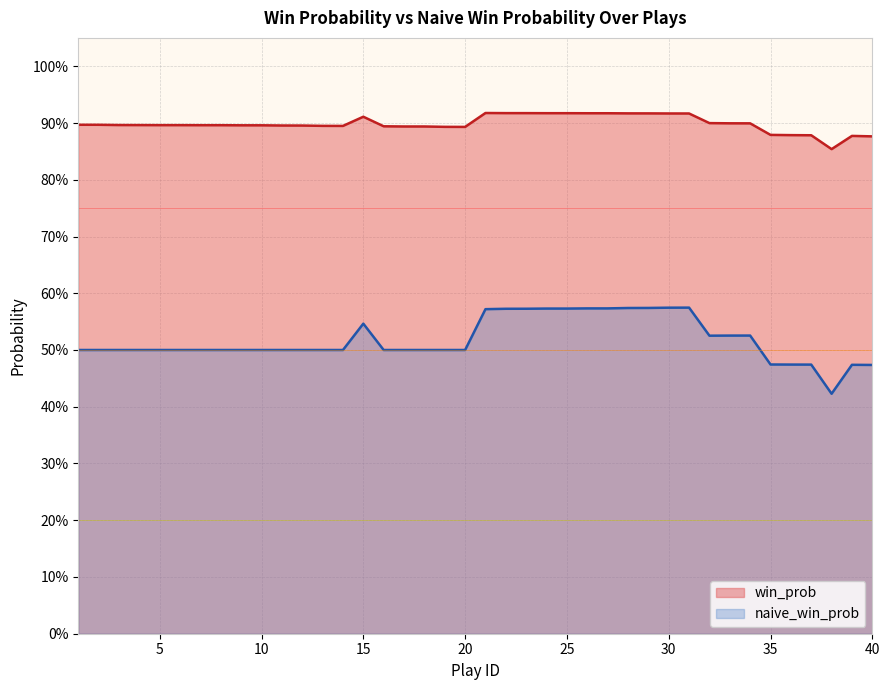

At which category is the sum across all series the highest?

31